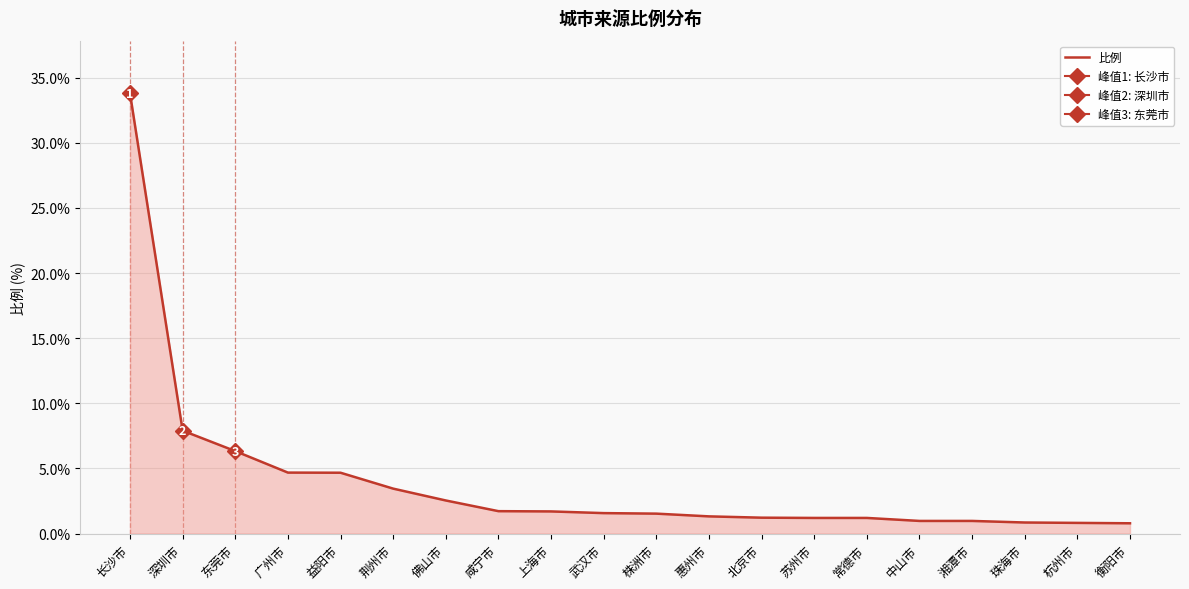

What is the label of the 6th point from the right?

常德市